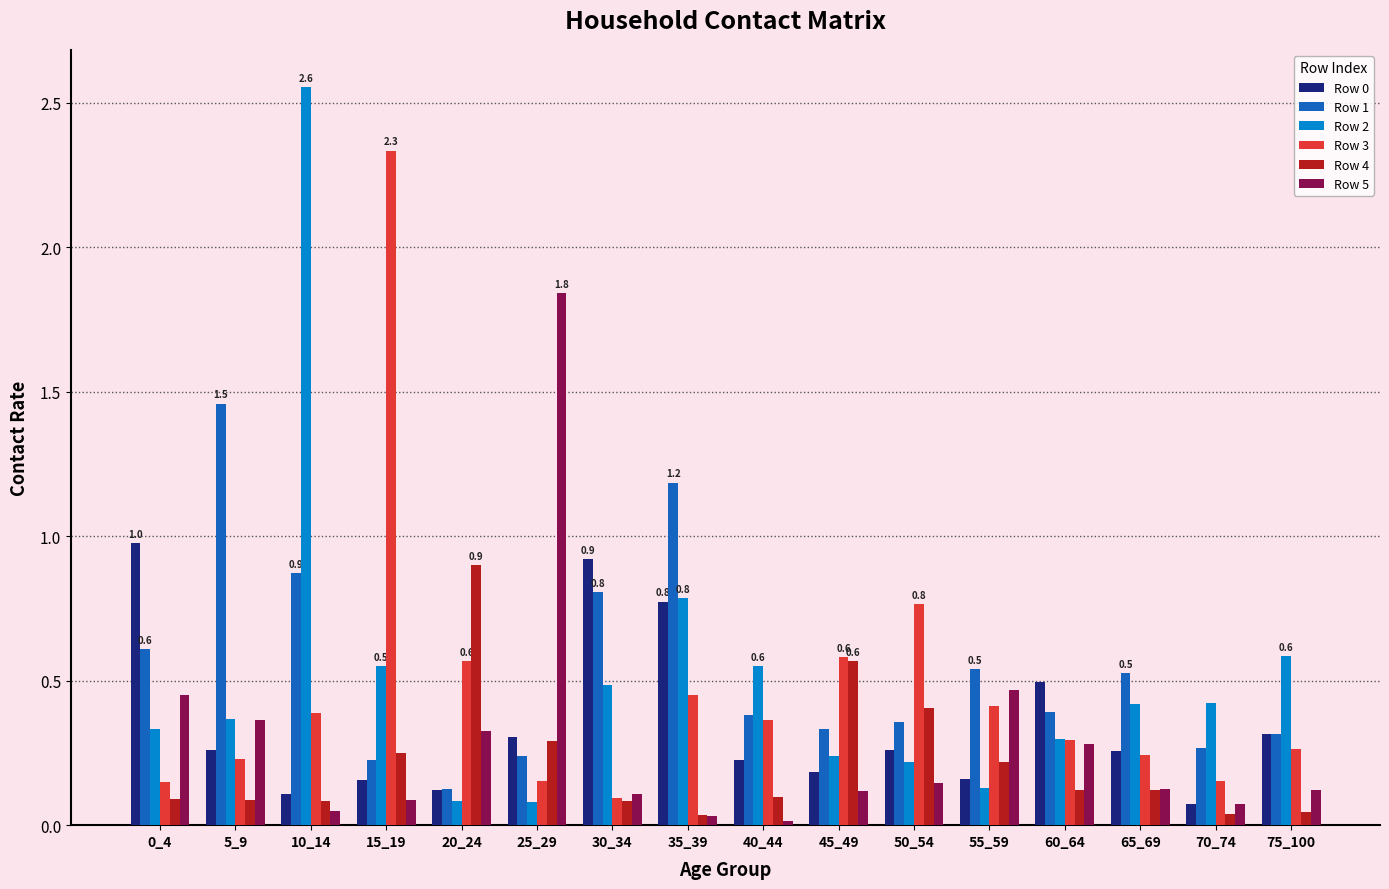

At which label does Row 3 reach its peak?

15_19